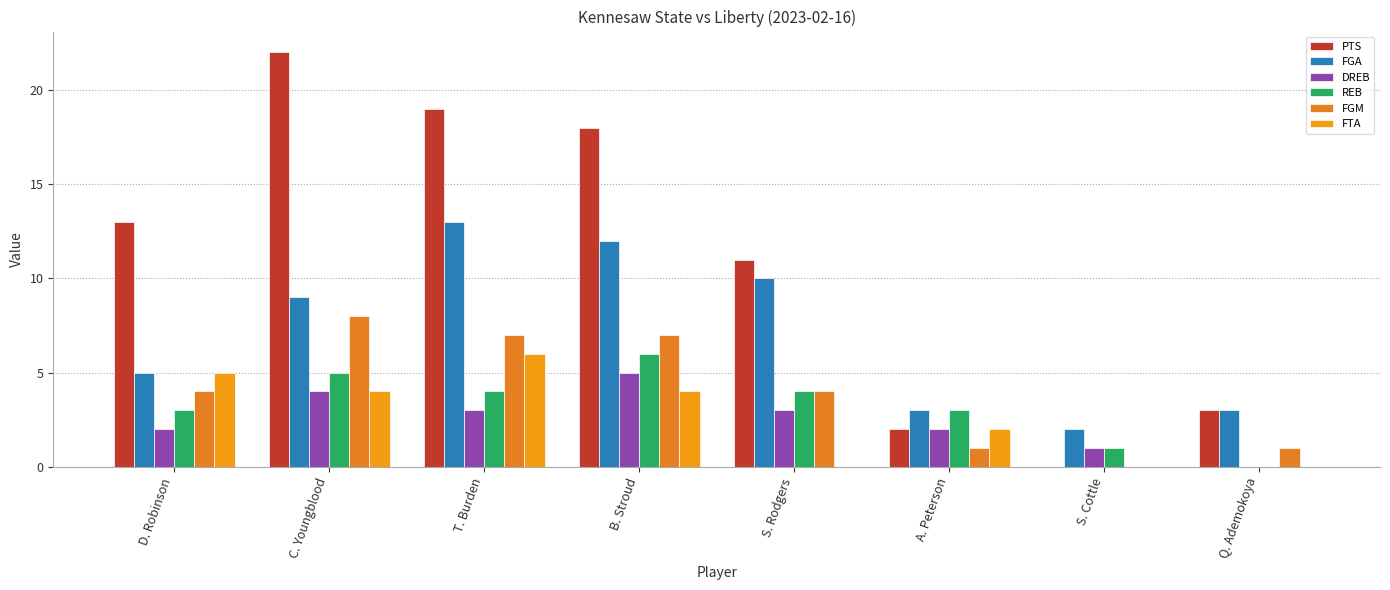

Which series changed the most between S. Rodgers and Q. Ademokoya?

PTS